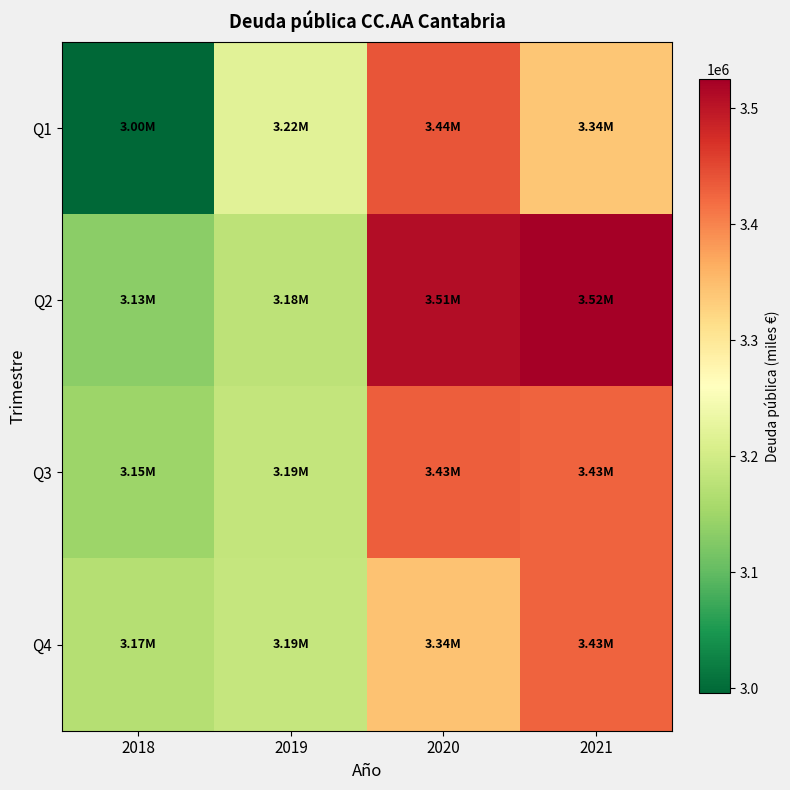

Which series has the largest total across all categories?

Q2